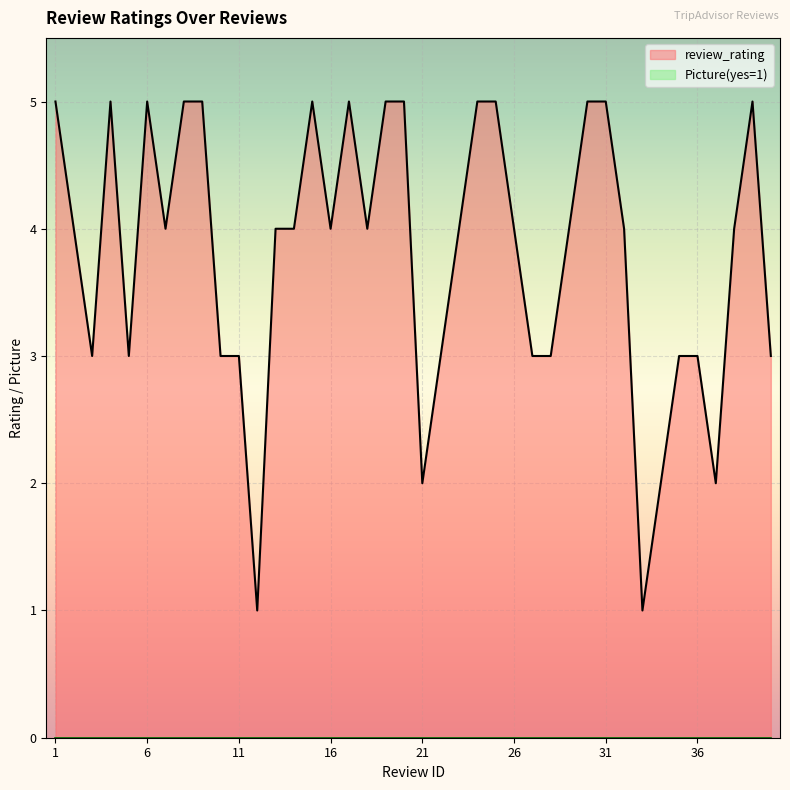

Reading right to left, what are all the values shown in this chart?

40=3	39=5	38=4	37=2	36=3	35=3	34=2	33=1	32=4	31=5	30=5	29=4	28=3	27=3	26=4	25=5	24=5	23=4	22=3	21=2	20=5	19=5	18=4	17=5	16=4	15=5	14=4	13=4	12=1	11=3	10=3	9=5	8=5	7=4	6=5	5=3	4=5	3=3	2=4	1=5